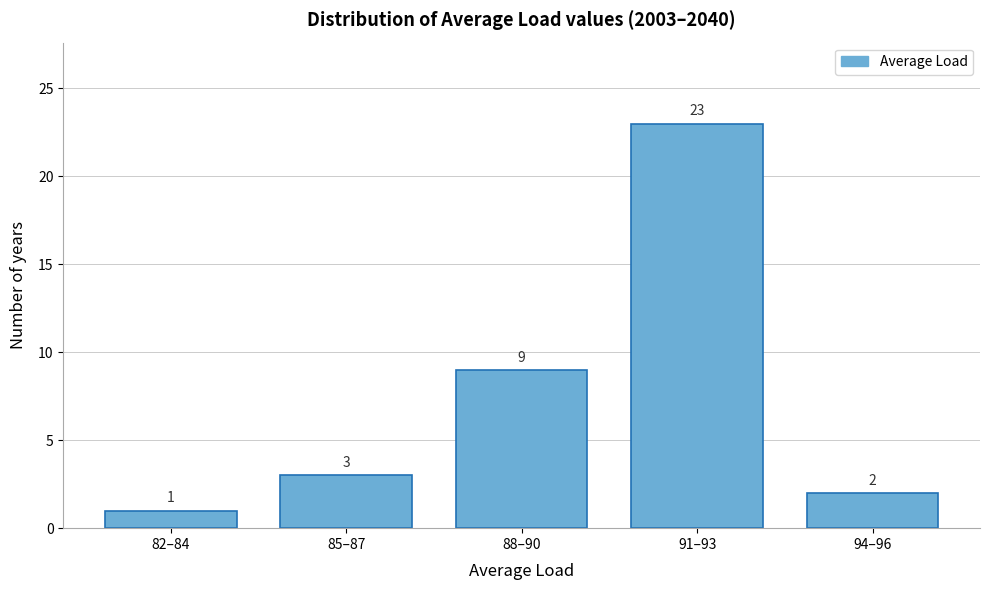

Reading right to left, transcribe all the data shown in this chart.

2	23	9	3	1